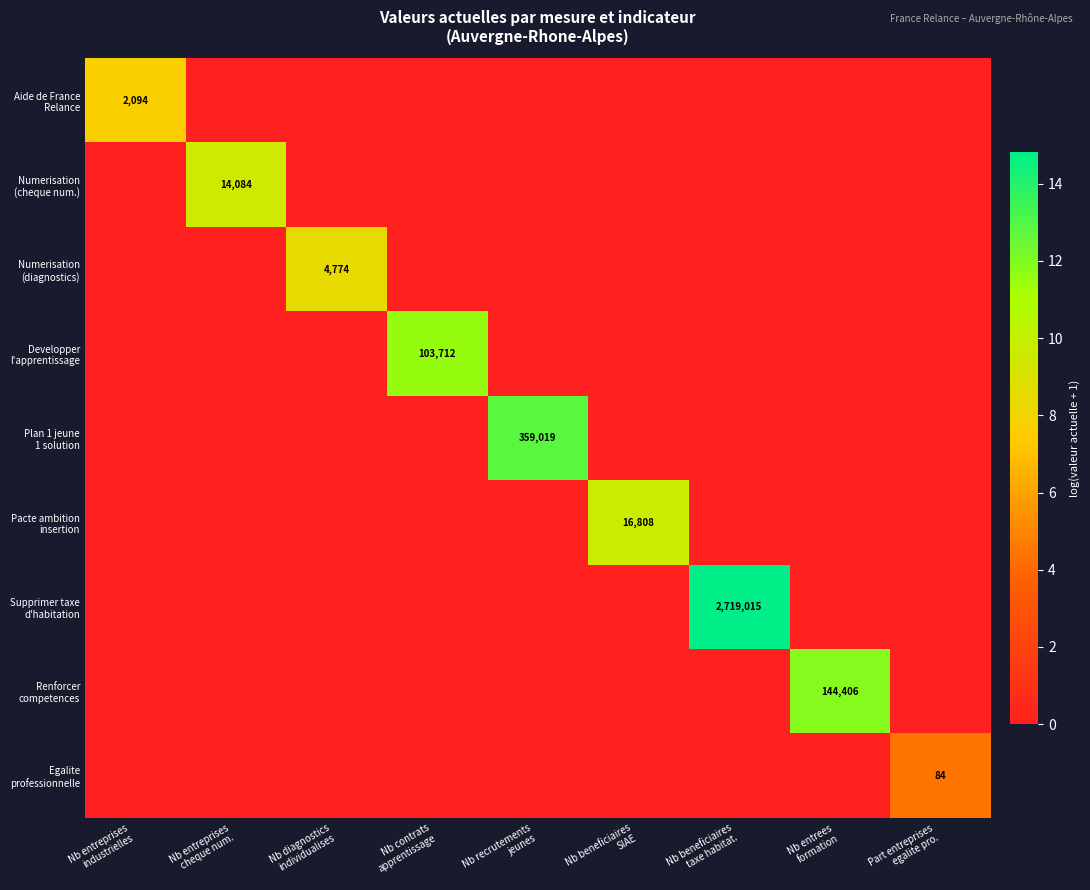

What is the difference between the highest and lowest values at Nb entreprises
industrielles?

7.6